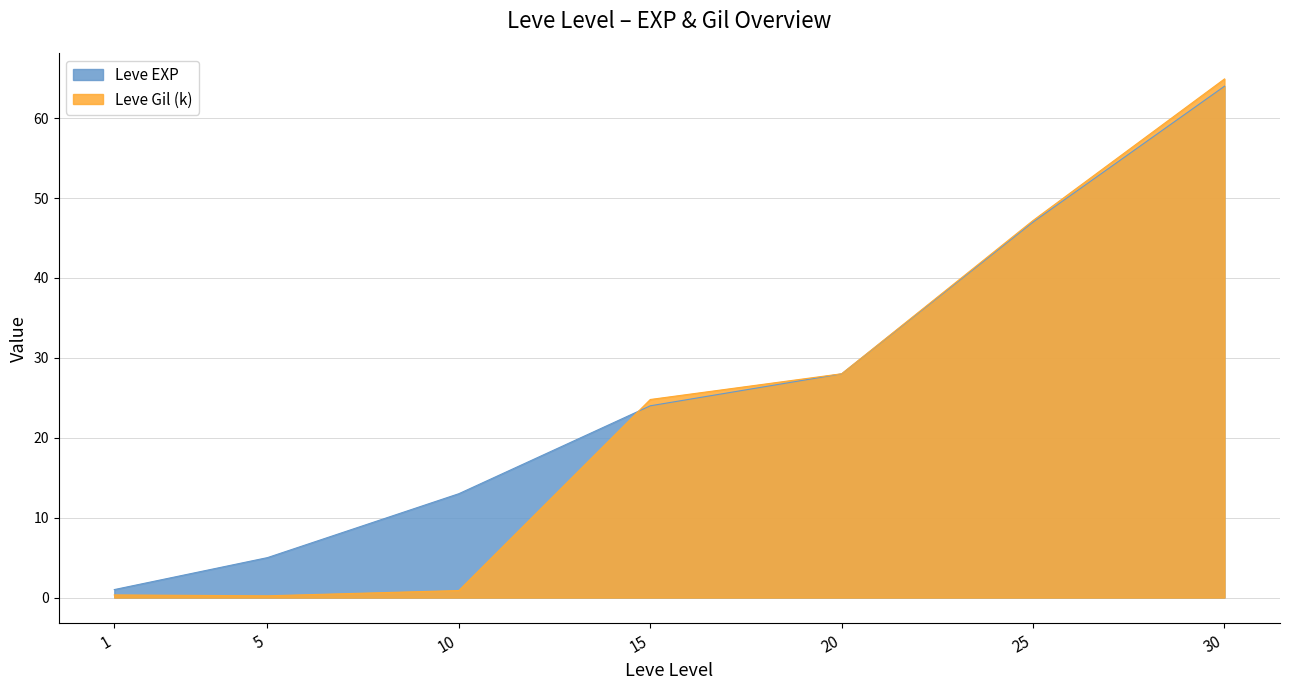

Which series changed the most between 25 and 30?

Leve Gil (k)